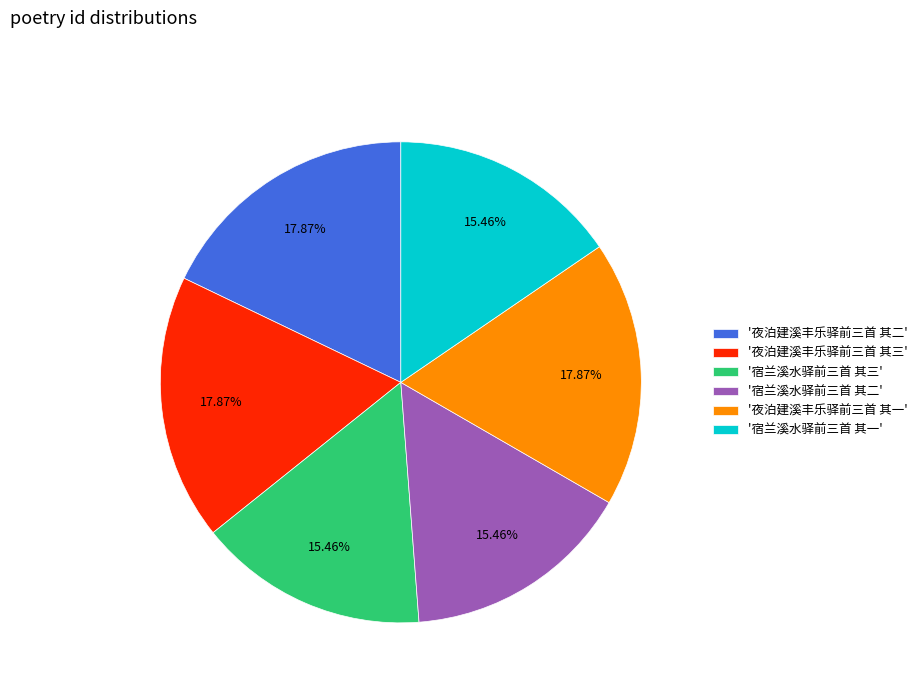

Is the sum of '宿兰溪水驿前三首 其二' and '宿兰溪水驿前三首 其一' greater than half?

No